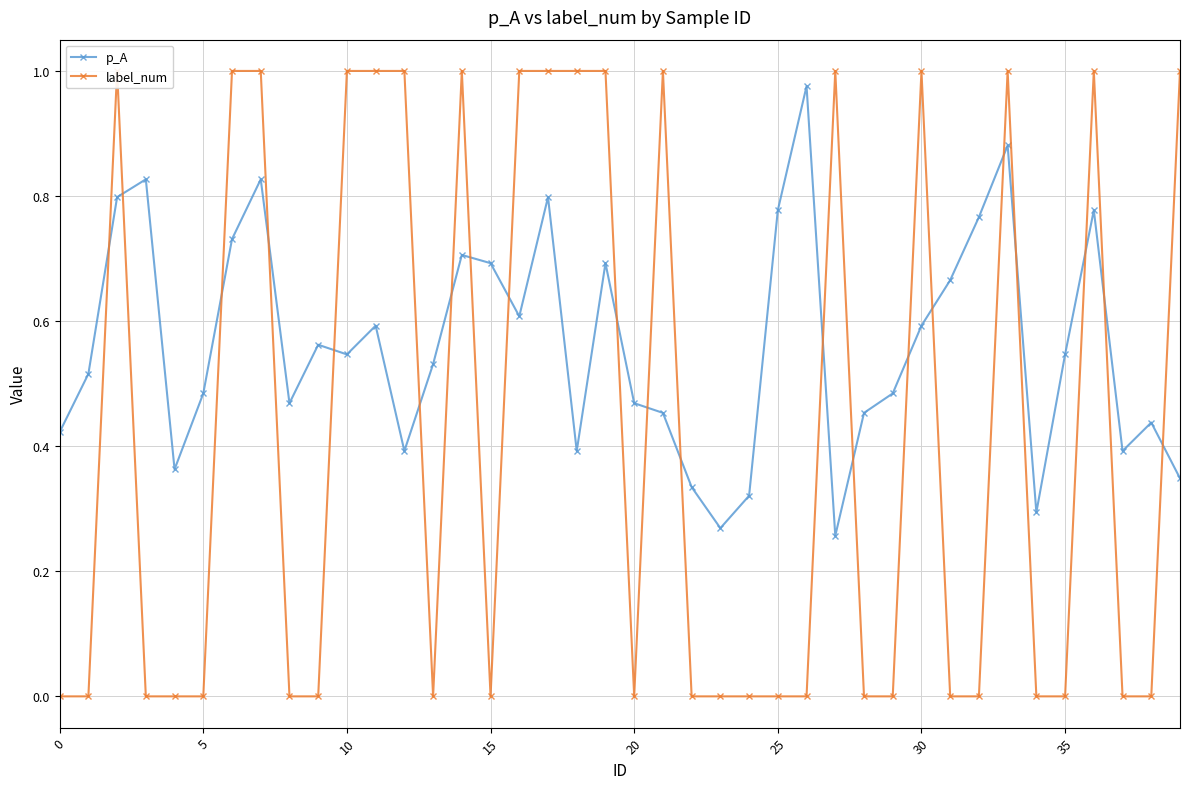

At which category is the sum across all series the highest?

33